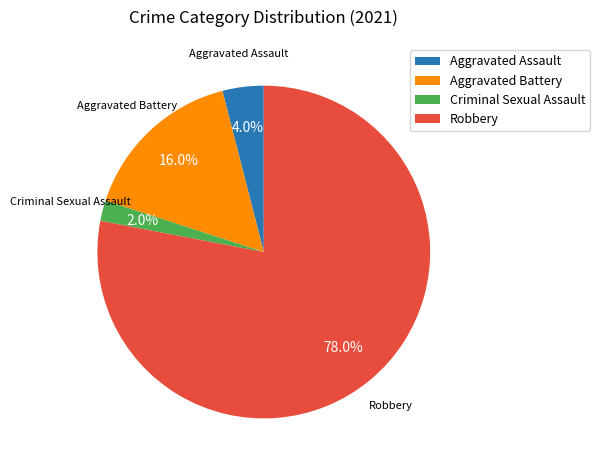

Rank the categories by value from highest to lowest.

Robbery, Aggravated Battery, Aggravated Assault, Criminal Sexual Assault